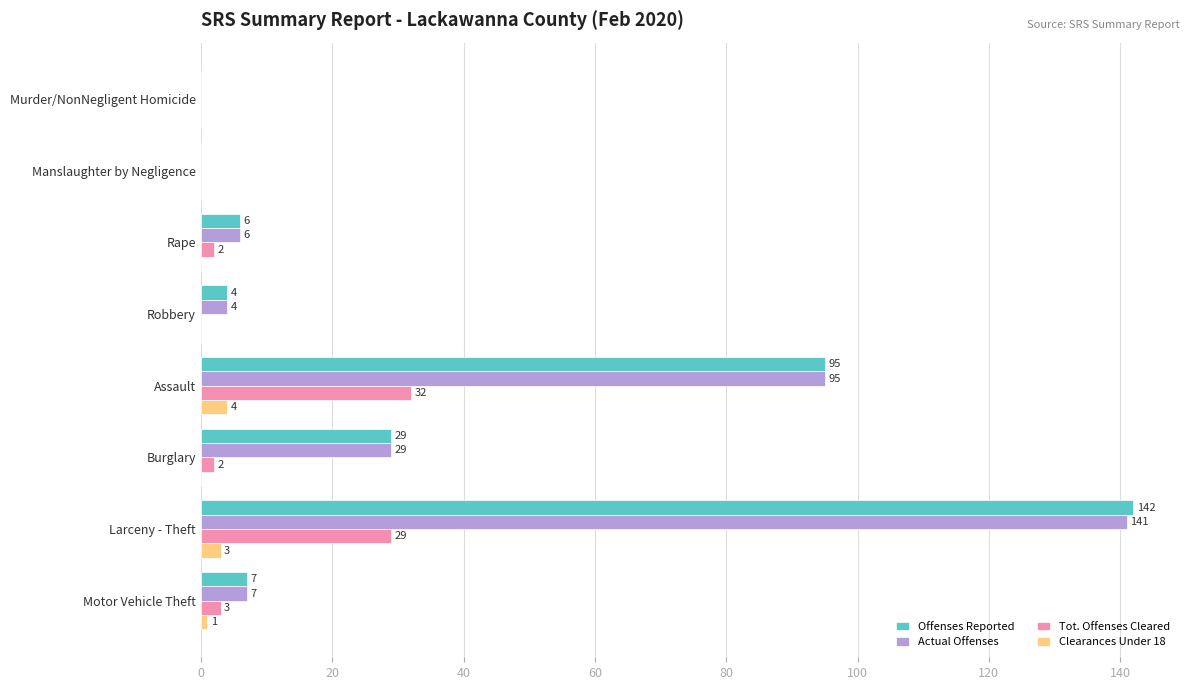

Between Larceny - Theft and Motor Vehicle Theft, which series saw the biggest shift?

Offenses Reported